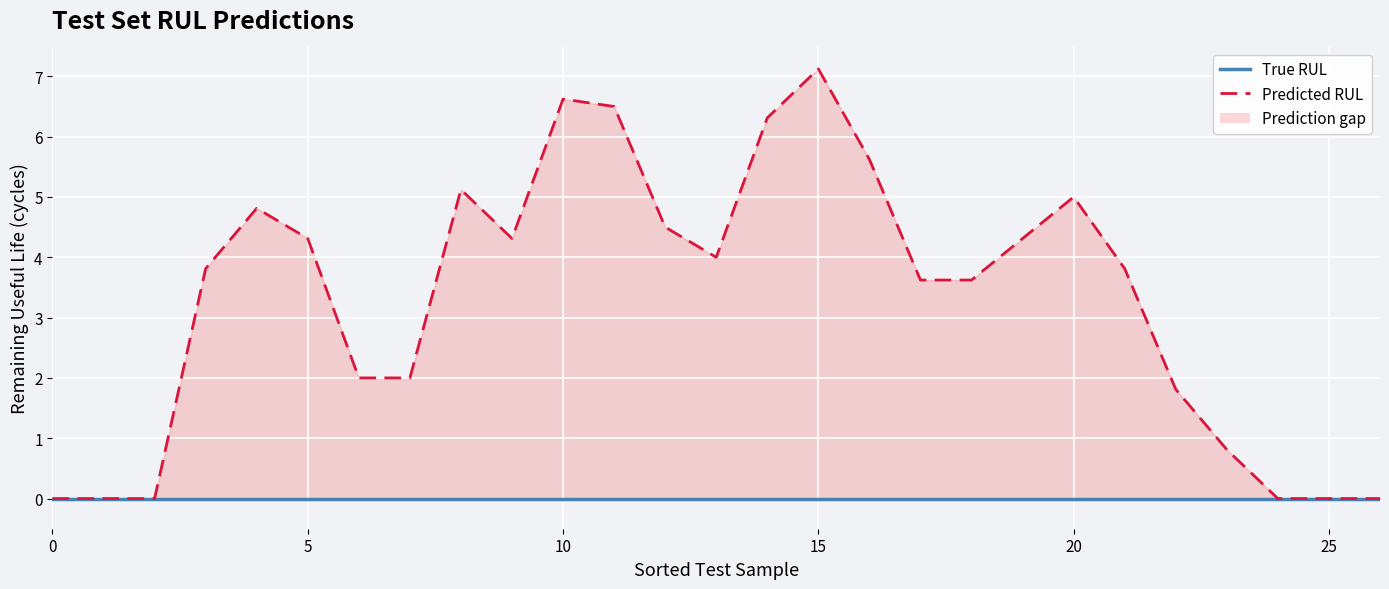

List the series in order of their peak value, highest first.

Predicted RUL, True RUL